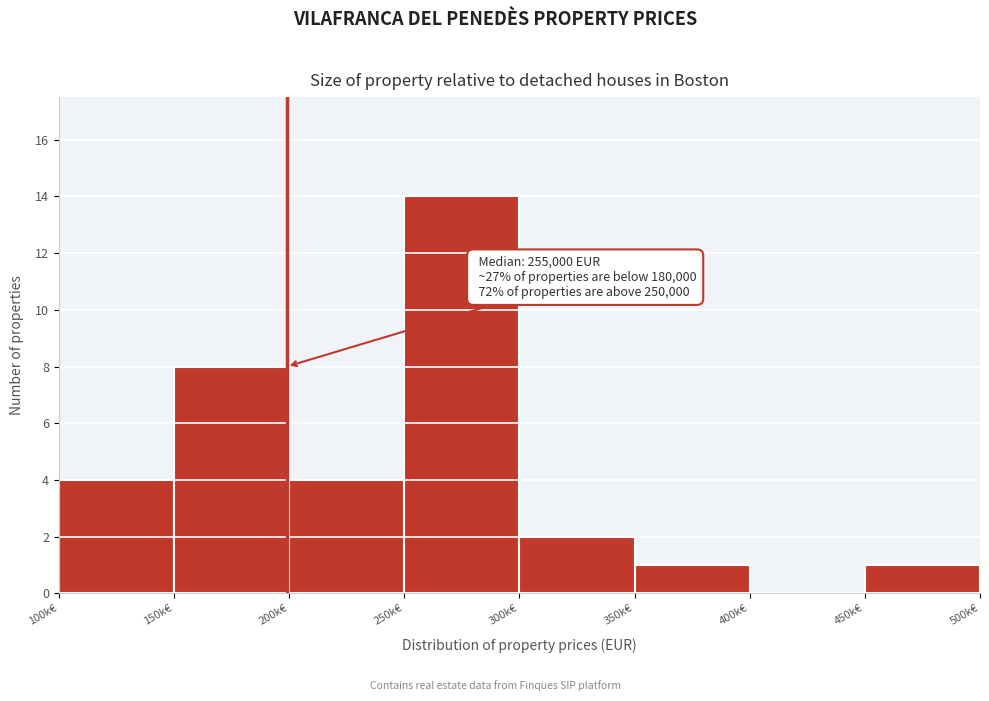

Reading right to left, extract all data points from this chart.

450k€=1	400k€=0	350k€=1	300k€=2	250k€=14	200k€=4	150k€=8	100k€=4